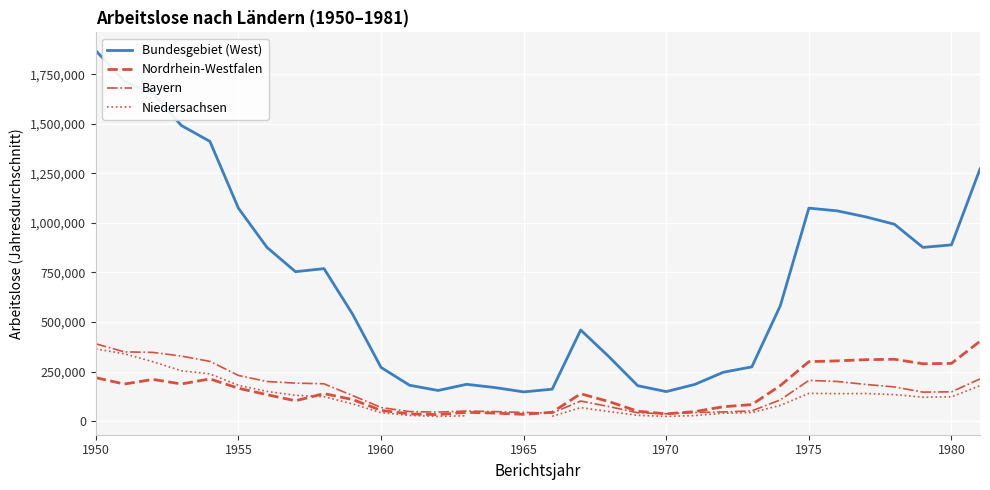

What are all the series names shown in the legend?

Bundesgebiet (West), Nordrhein-Westfalen, Bayern, Niedersachsen